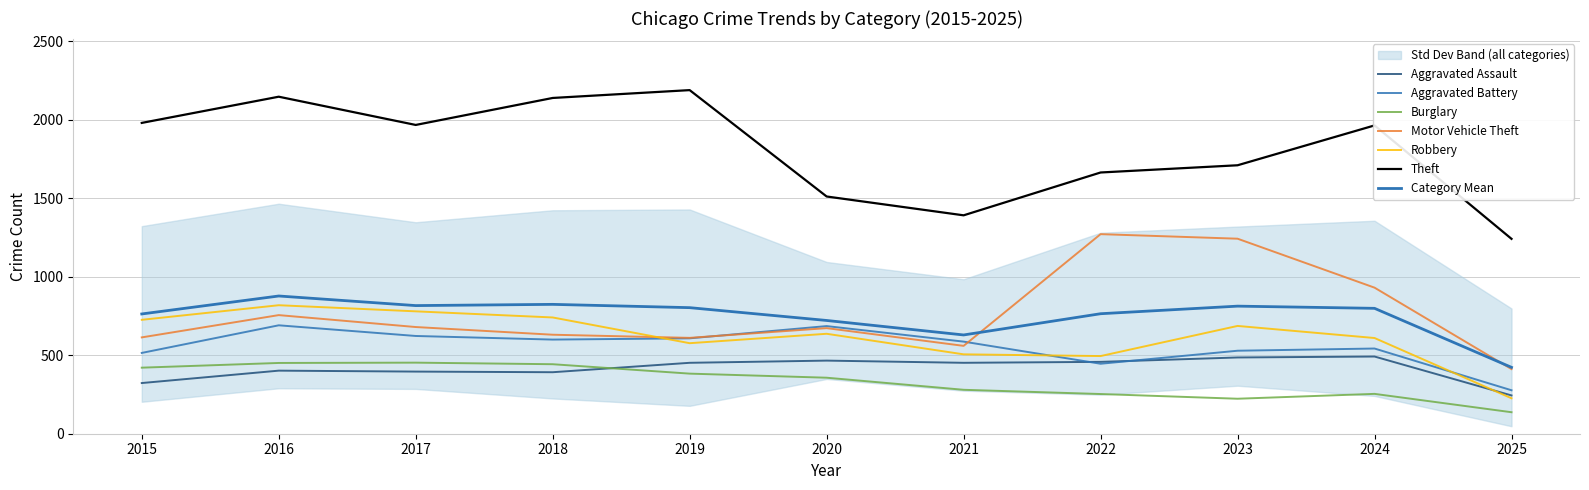

Reading left to right, transcribe all the data shown in this chart.

Aggravated Assault: 323	402	396	392	452	466	452	458	486	492	244
Aggravated Battery: 515	691	623	600	608	686	587	446	529	543	277
Burglary: 421	451	453	443	383	357	280	253	223	254	137
Motor Vehicle Theft: 614	756	680	631	611	673	560	1272	1243	931	412
Robbery: 726	819	780	741	577	637	506	495	687	610	226
Theft: 1981	2148	1968	2140	2190	1512	1392	1665	1711	1965	1242